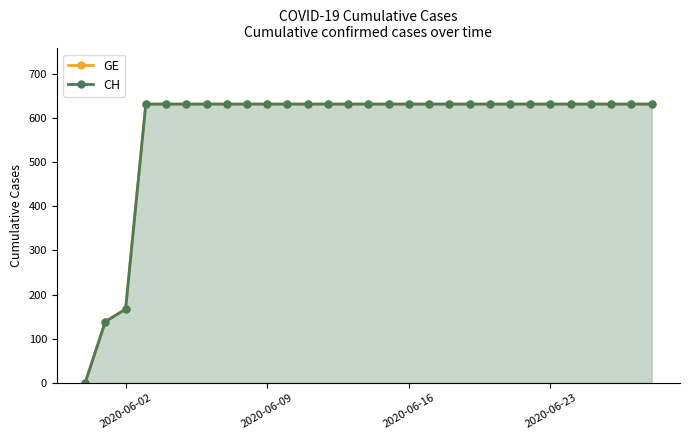

How many lines are shown in the chart?

2